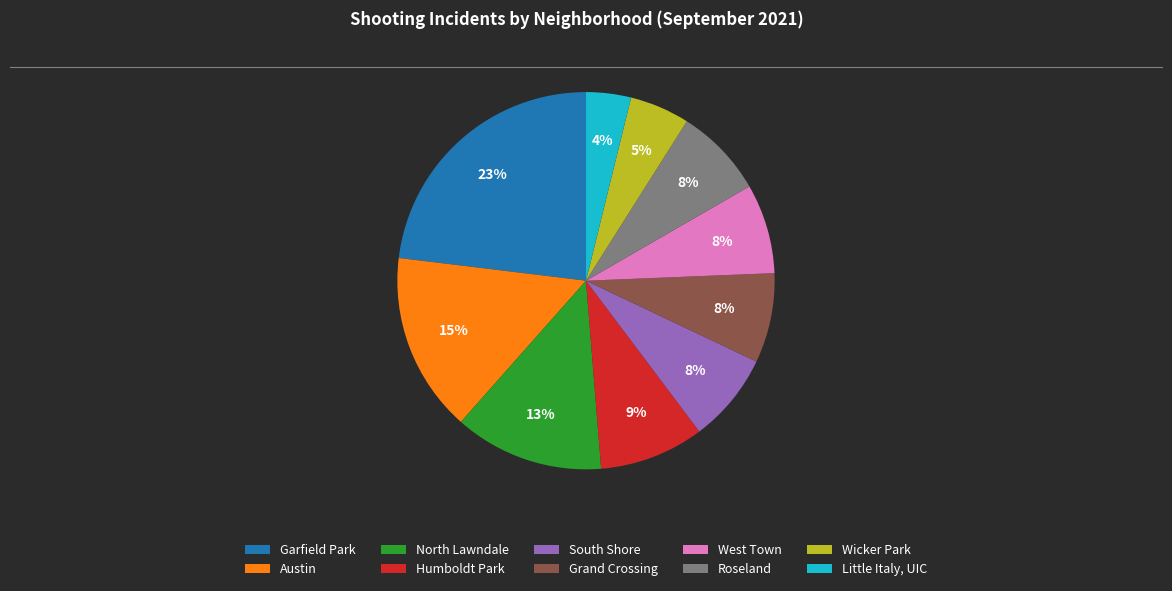

Which category has the smallest portion of the pie?

Little Italy, UIC